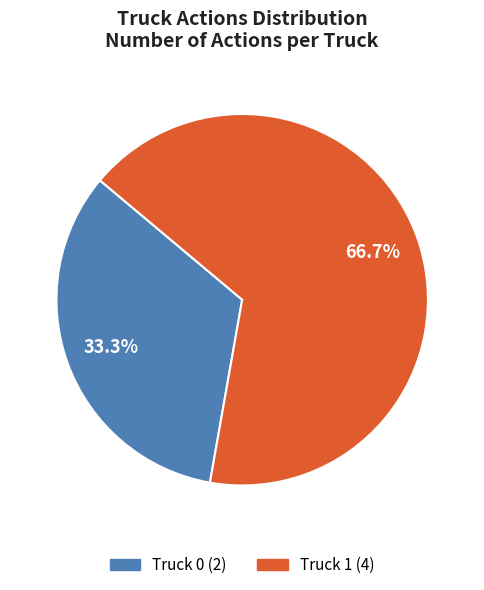

Rank the categories by value from highest to lowest.

Truck 1, Truck 0